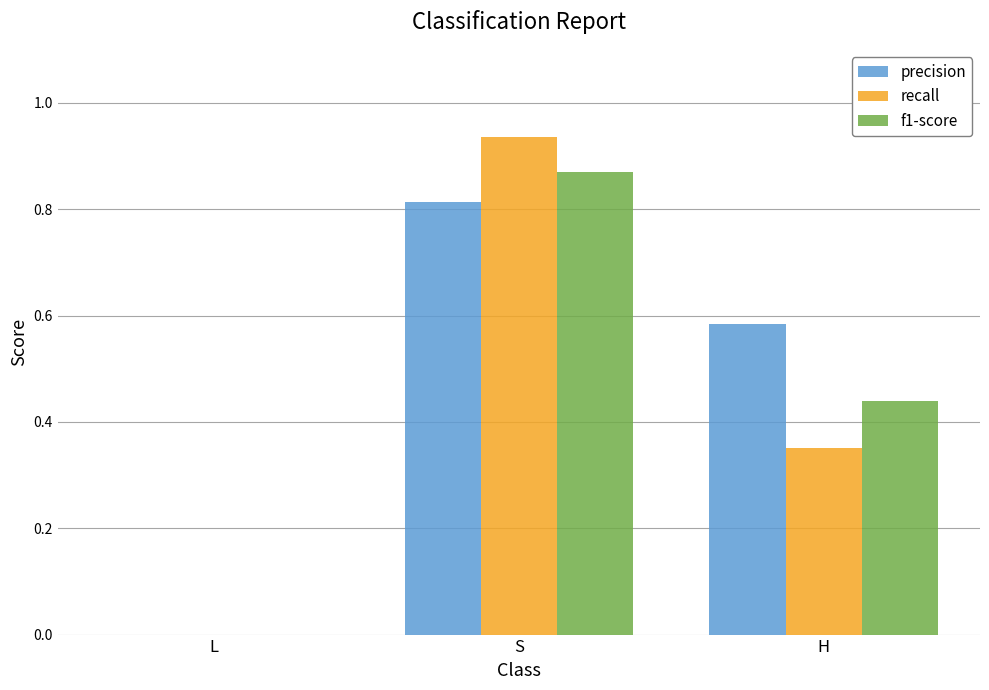

At which label does precision reach its peak?

S